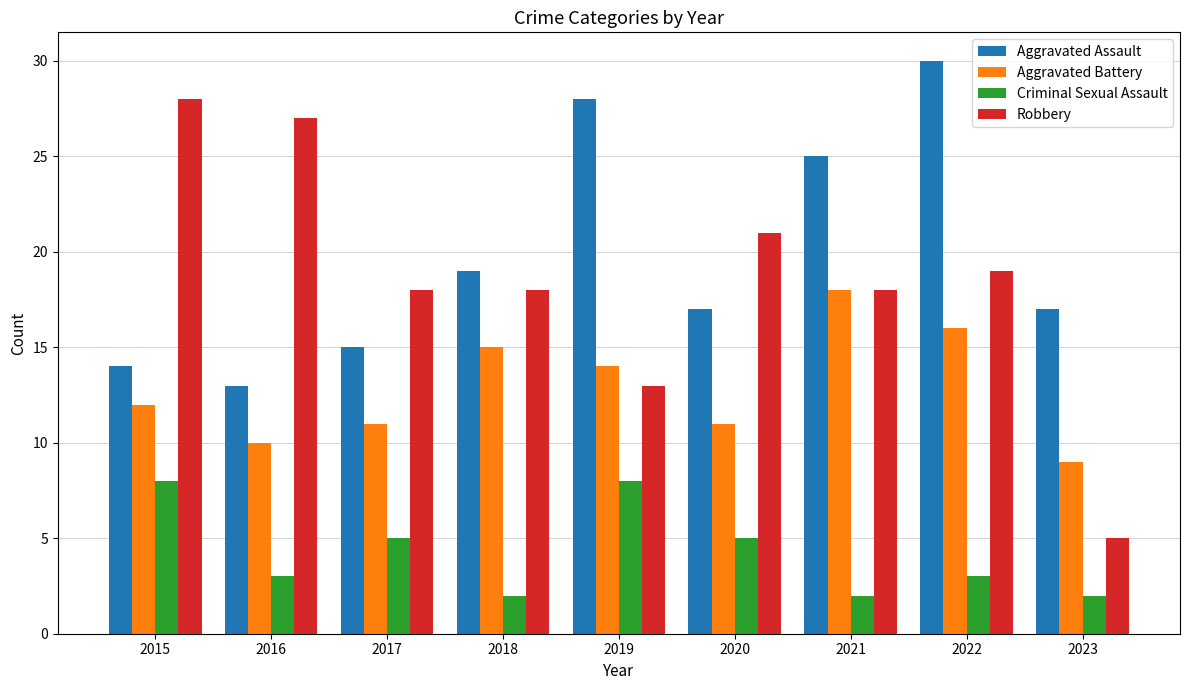

What are all the series names shown in the legend?

Aggravated Assault, Aggravated Battery, Criminal Sexual Assault, Robbery